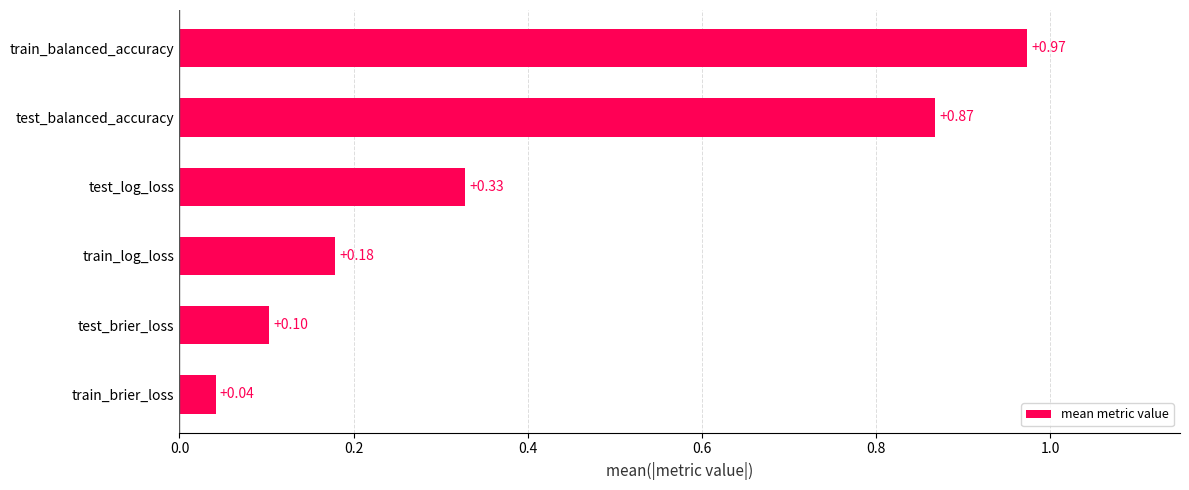

At which category does the chart reach its minimum across all series?

train_brier_loss